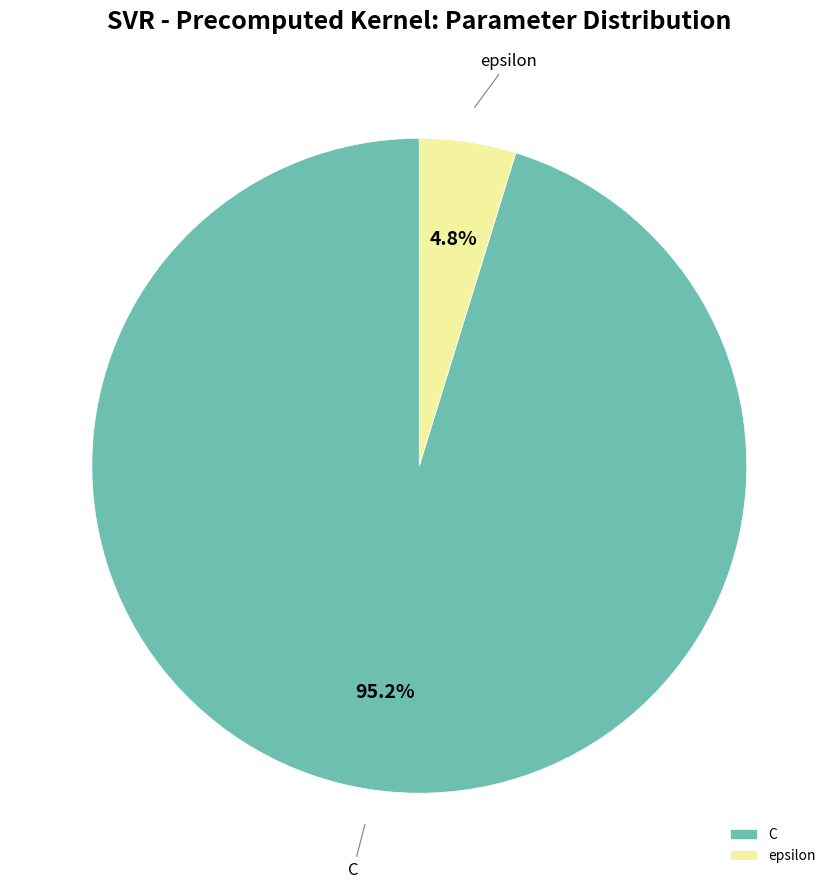

How many segments does this pie chart have?

2